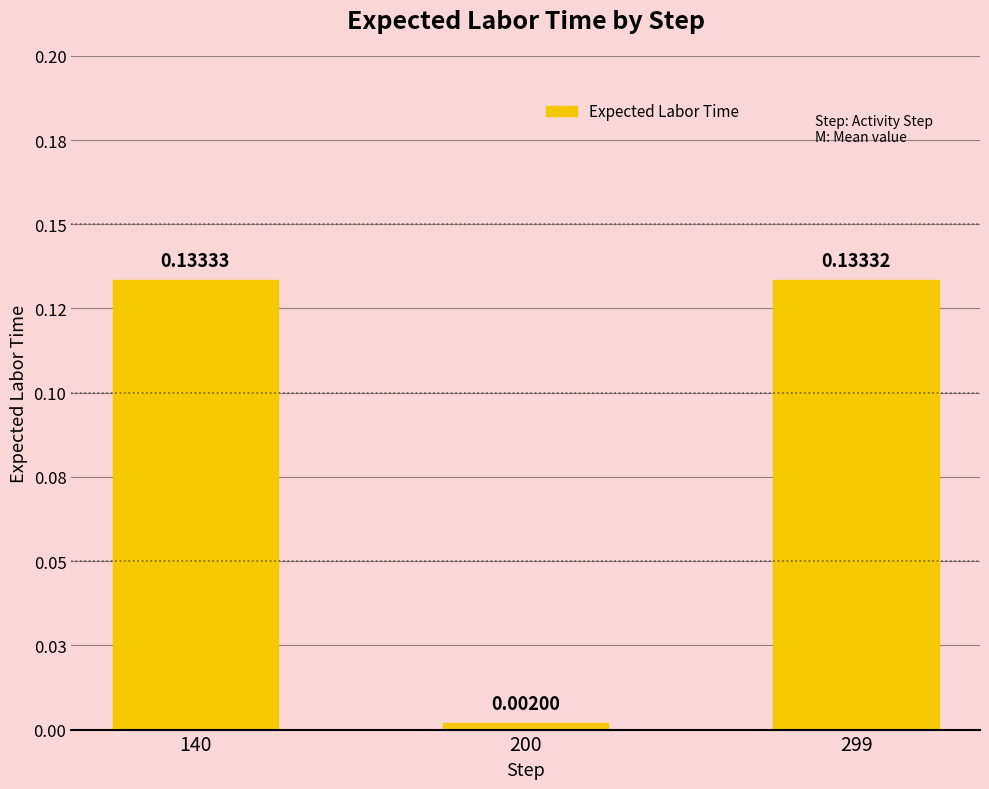

What is the difference between the maximum and minimum values?

0.1